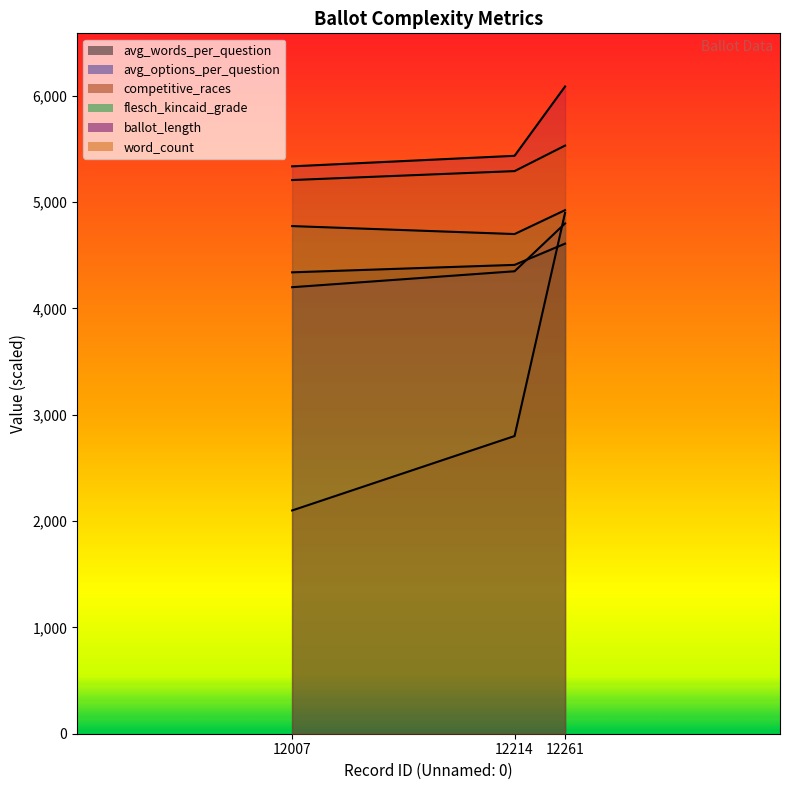

At which category is the sum across all series the highest?

12261